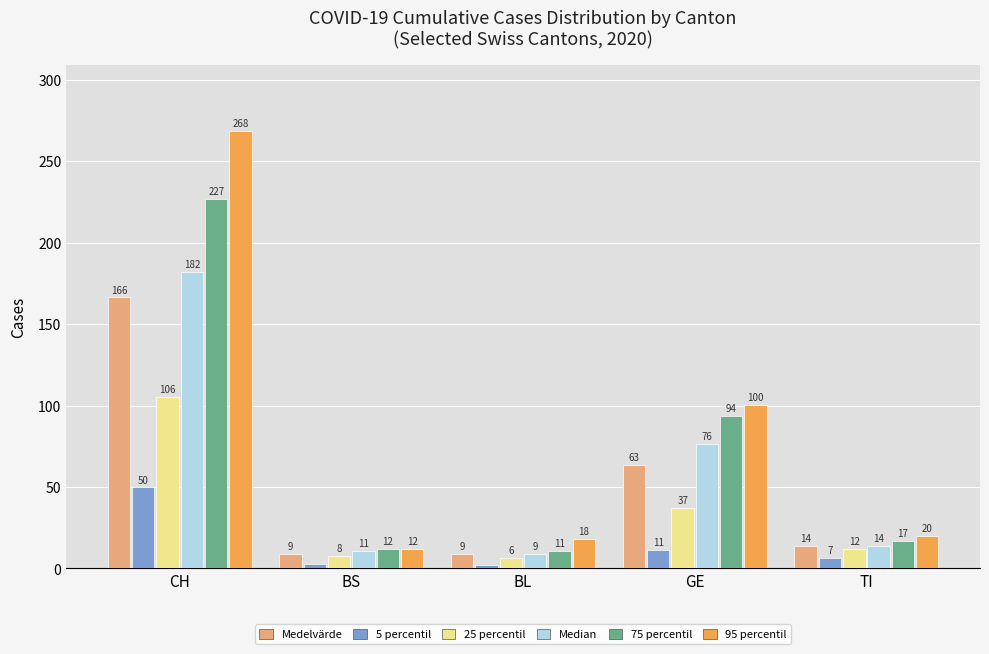

True or false: 95 percentil has a value of 135.3 at GE.

False